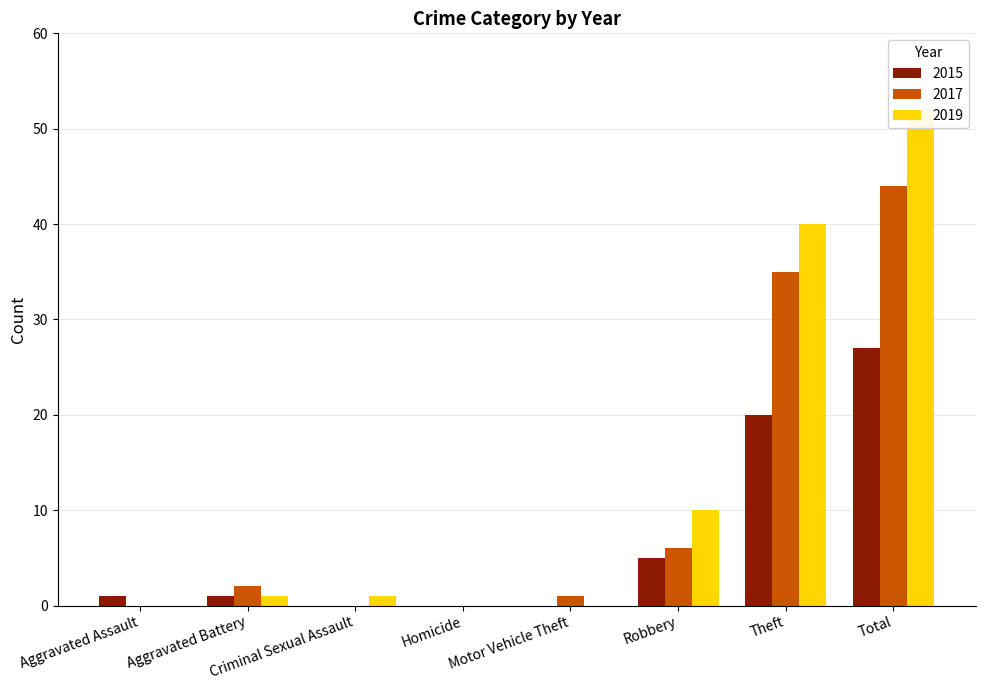

What are all the series names shown in the legend?

2015, 2017, 2019